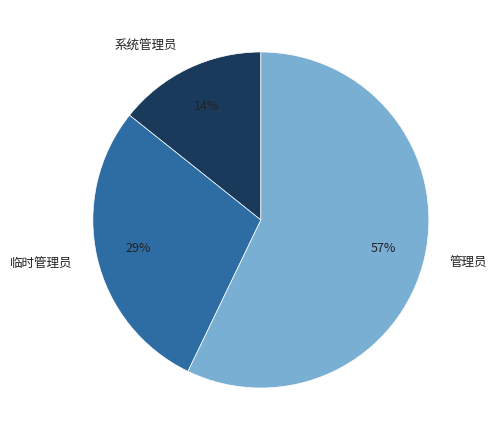

Count the number of slices in the pie.

3